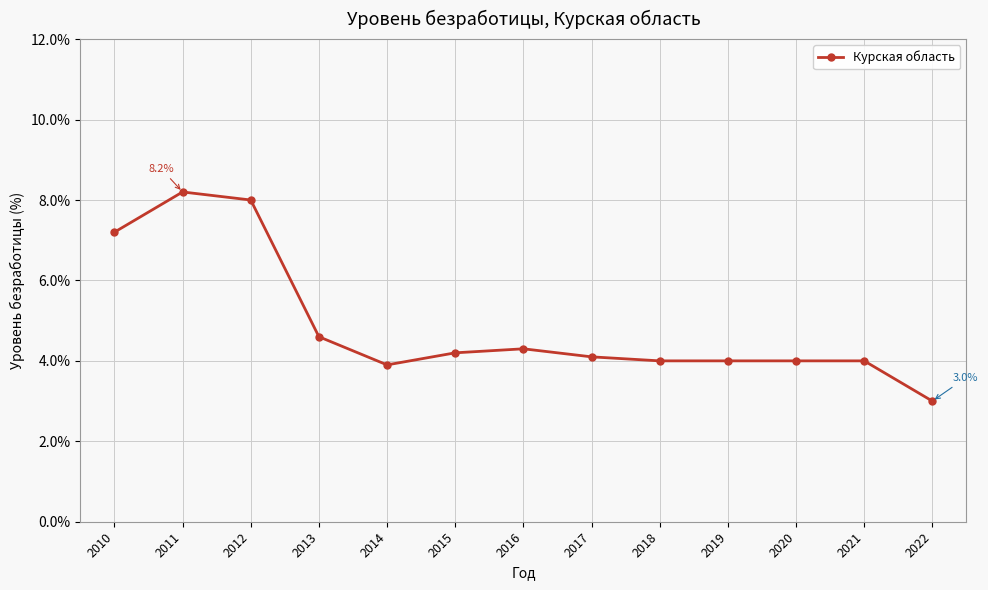

Reading left to right, extract all data points from this chart.

2010=7.2	2011=8.2	2012=8.0	2013=4.6	2014=3.9	2015=4.2	2016=4.3	2017=4.1	2018=4.0	2019=4.0	2020=4.0	2021=4.0	2022=3.0